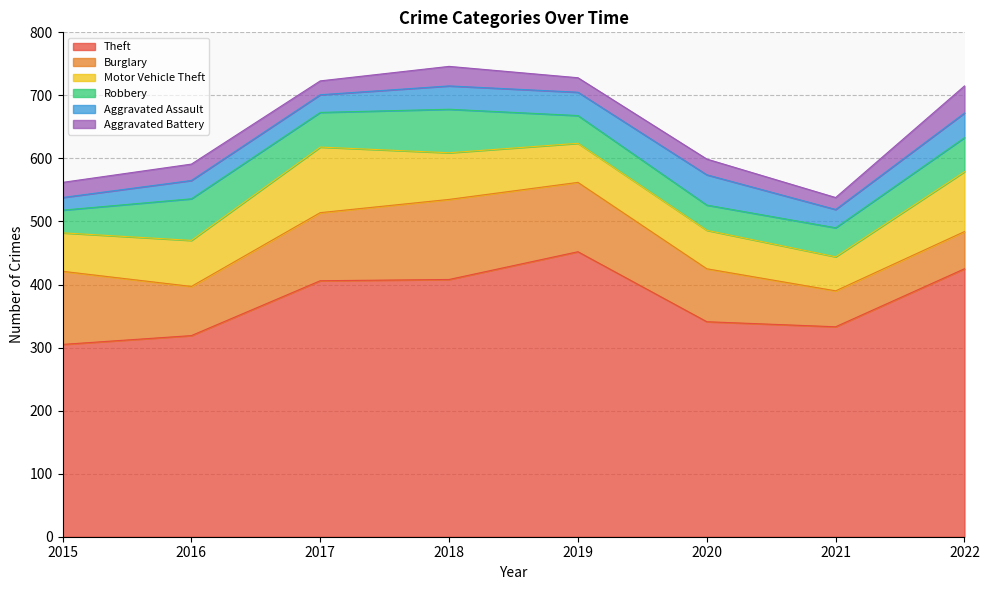

What is the difference between the highest and lowest values at 2020?

316